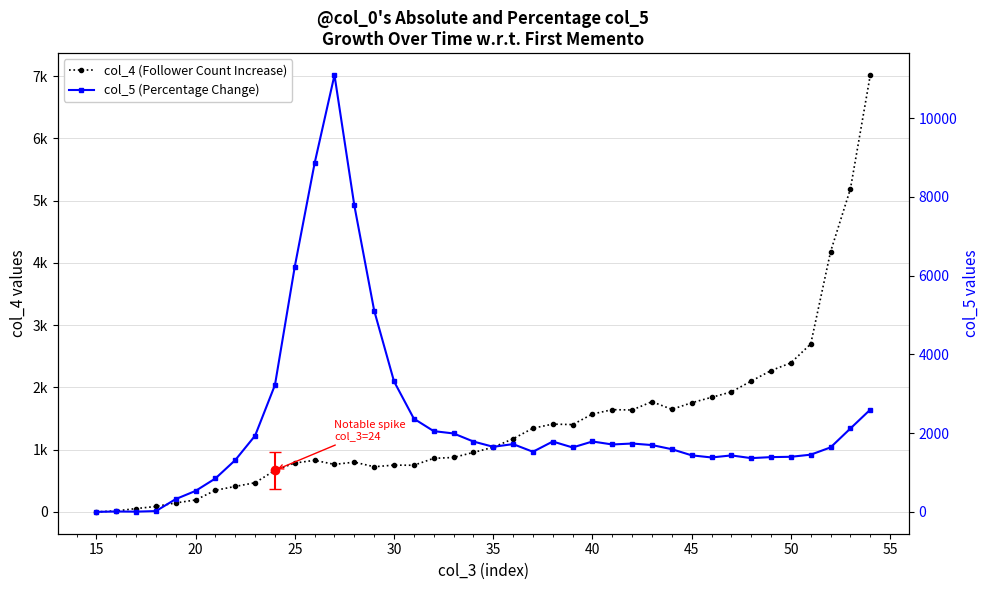

The value of col_4 (Follower Count Increase) at 12 is 1249. True or false?

False